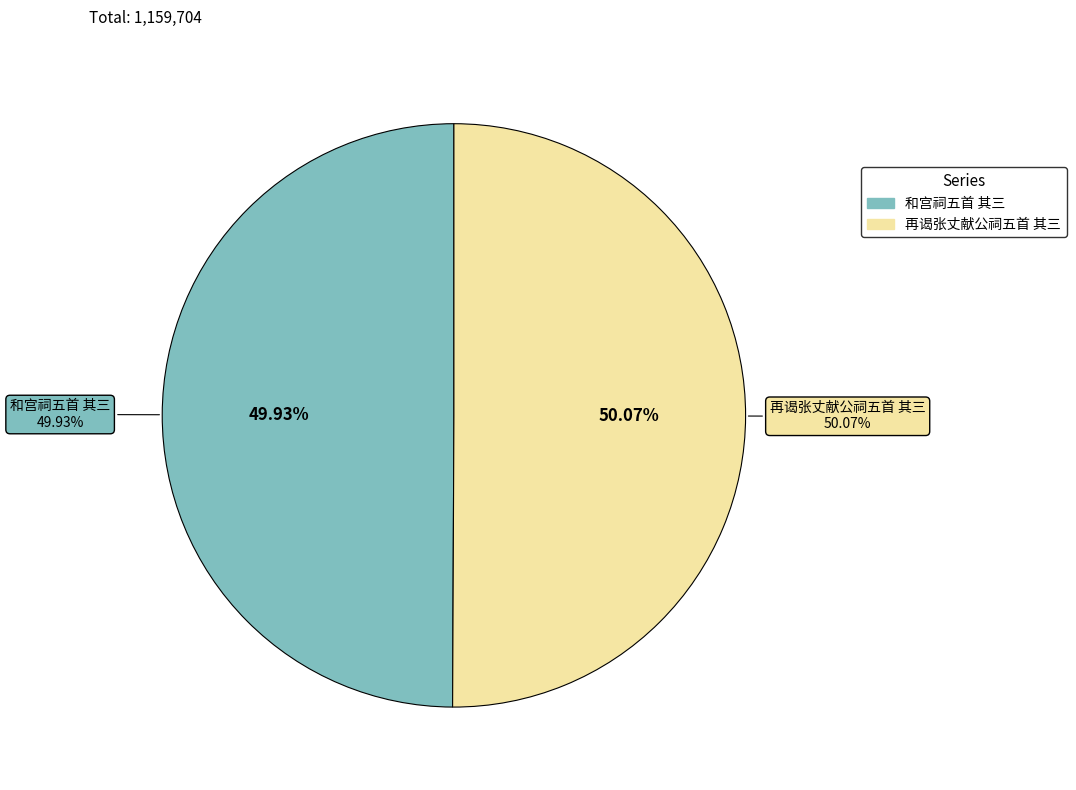

To the nearest percent, what is the average slice percentage?

50%